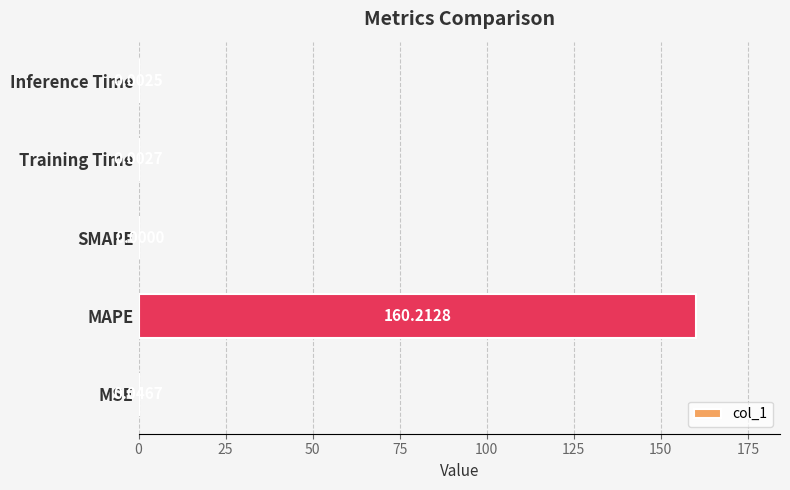

How many data points are above 0?

4